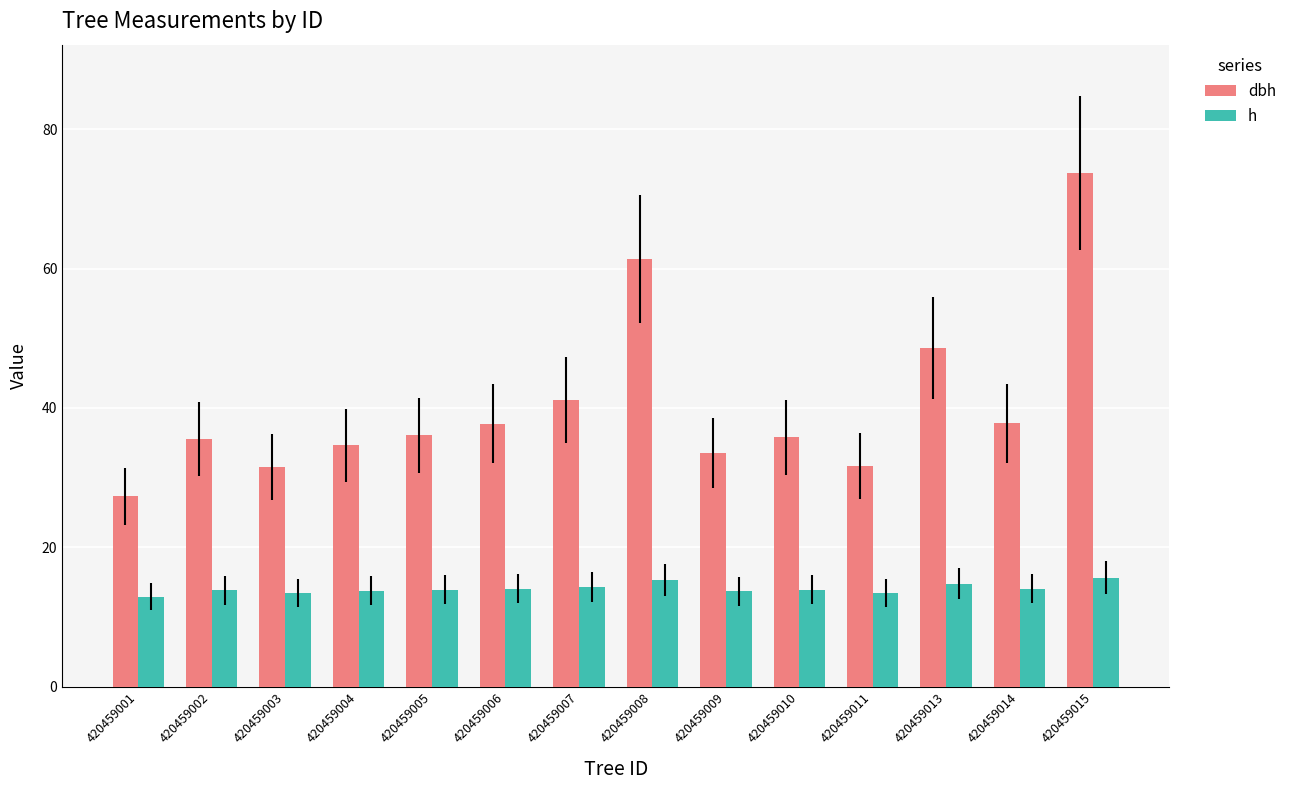

What is the maximum value for h?

15.7